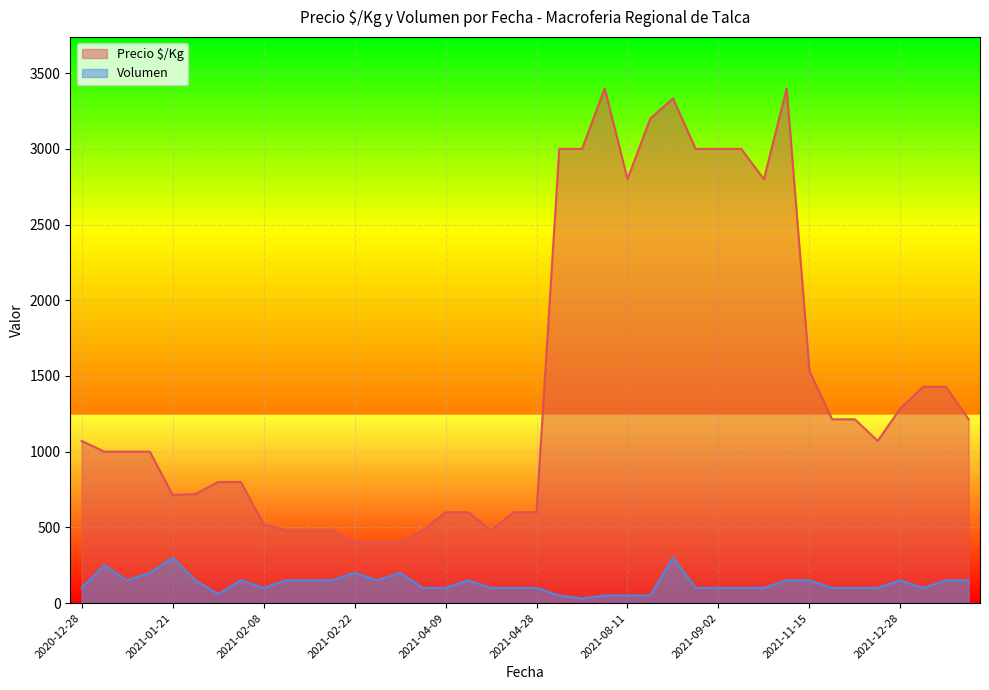

What is the minimum value for Precio $/Kg?

400